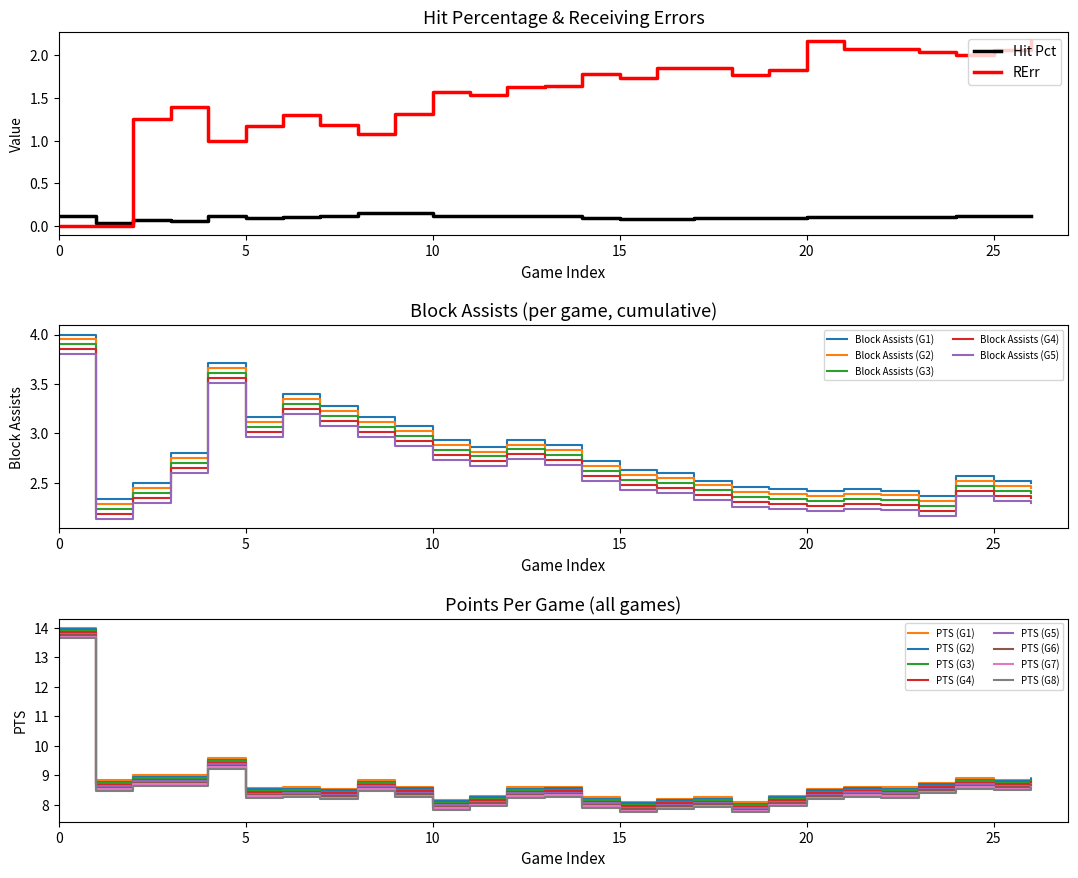

The Block Assists (G5) series shows 1.0 at 25. True or false?

False